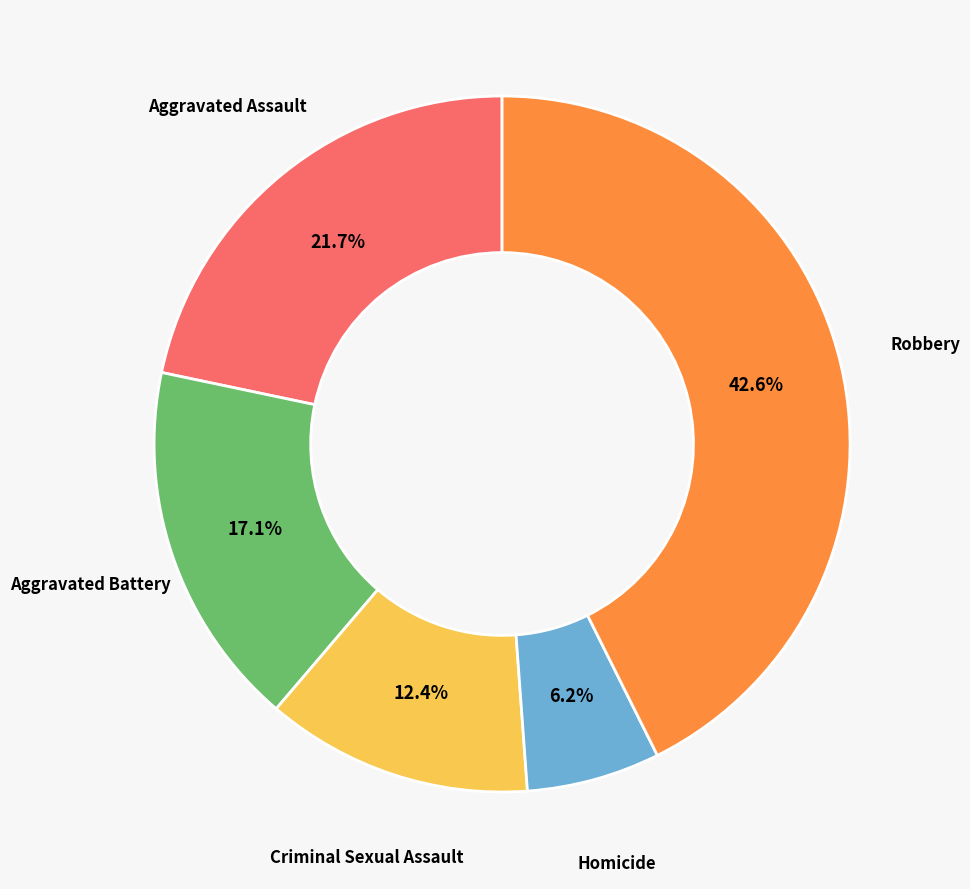

Is there a majority slice in this chart?

No